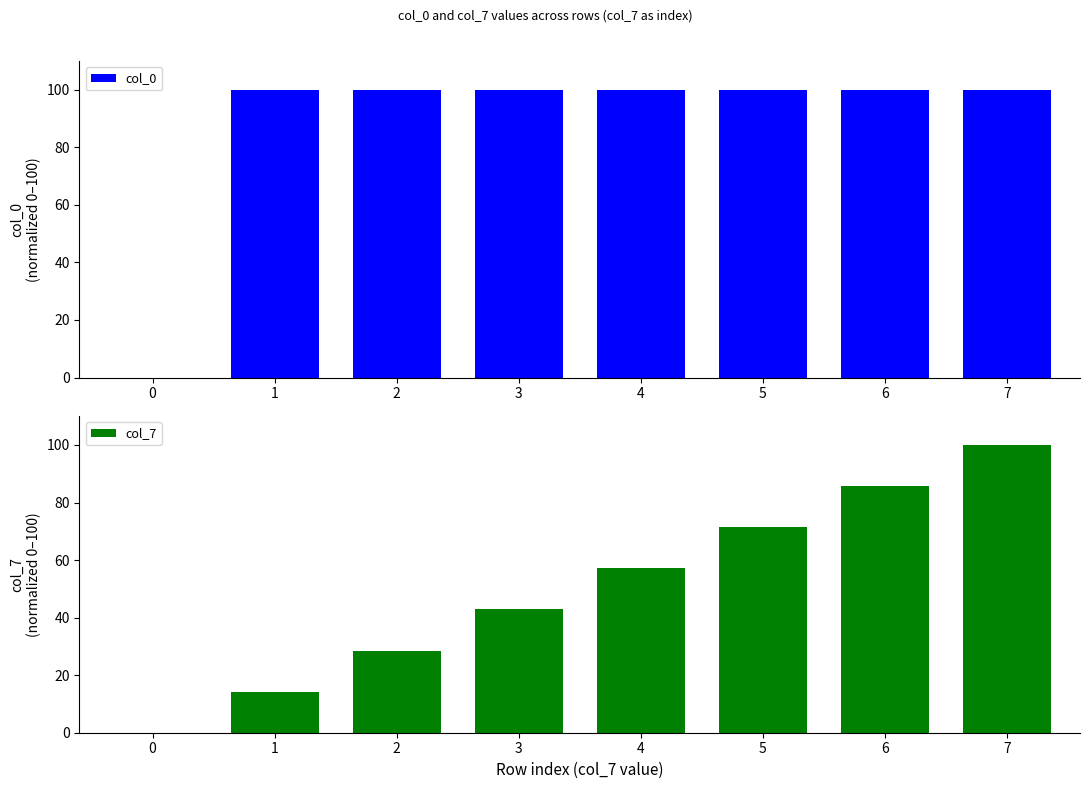

Rank the series by their average value, from lowest to highest.

col_7, col_0